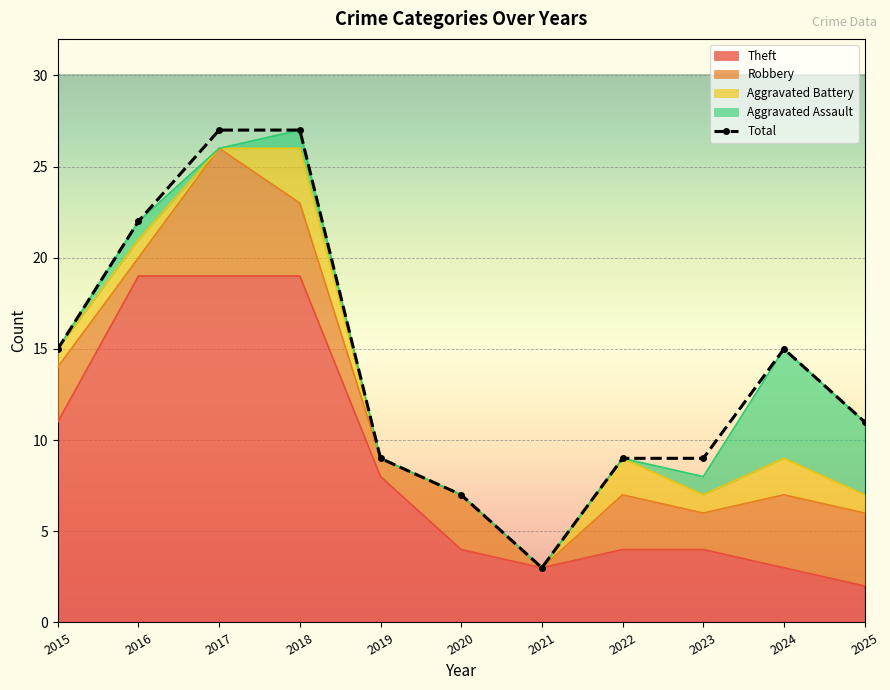

At which label does Aggravated Battery first exceed 1?

2018